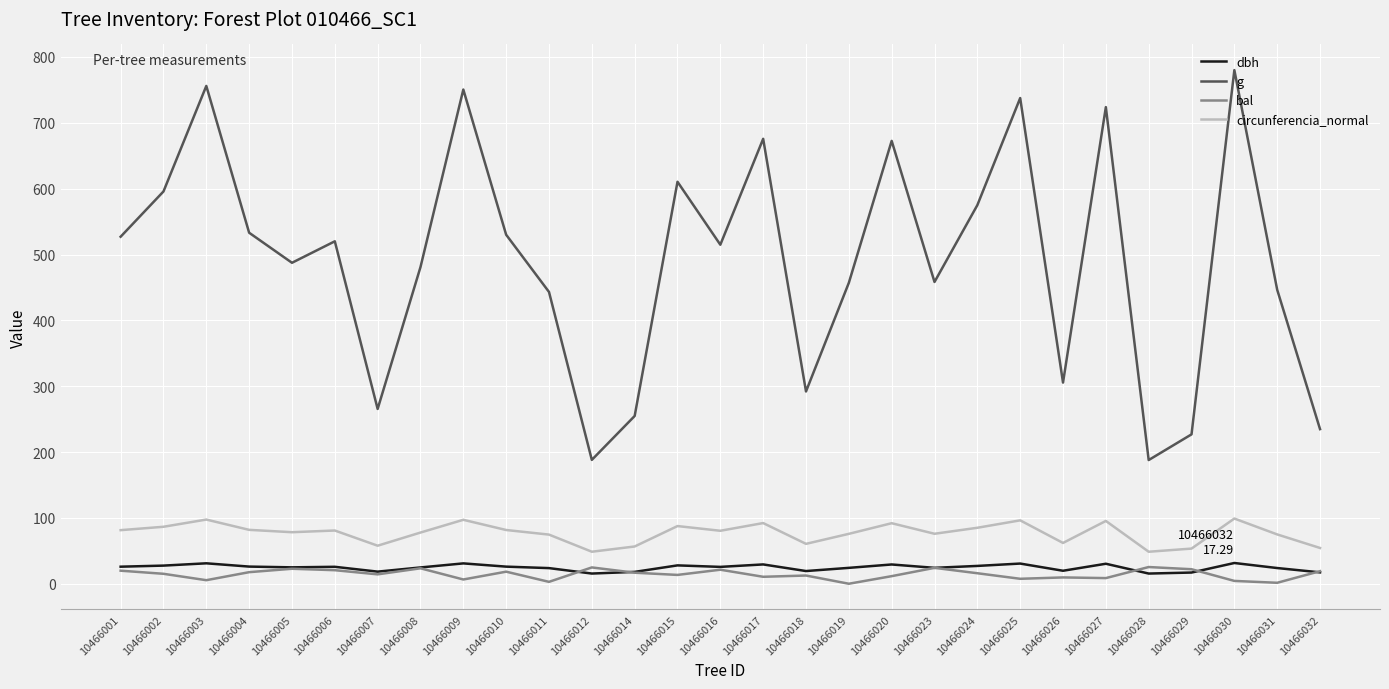

Is the value of g at 10466028 greater than the value of bal at 10466014?

Yes